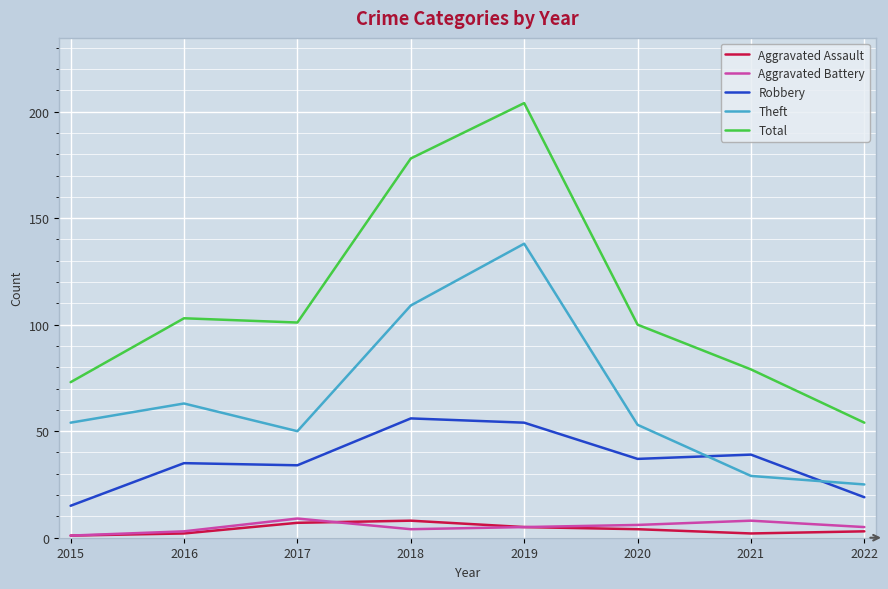

What are all the series names shown in the legend?

Aggravated Assault, Aggravated Battery, Robbery, Theft, Total